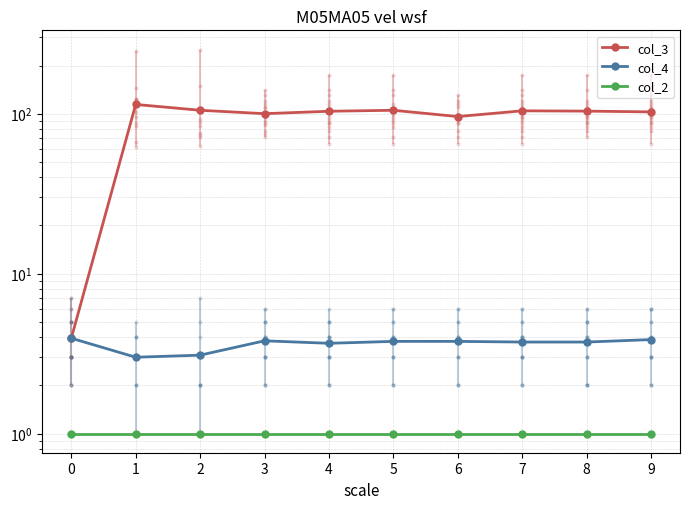

Rank the series at 0 from lowest to highest value.

col_2, col_3, col_4